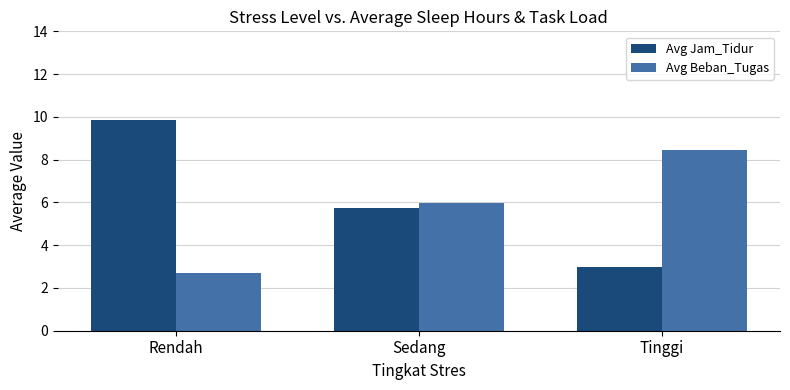

What is the value of the Avg Jam_Tidur bar at the 3rd from the left?

3.0